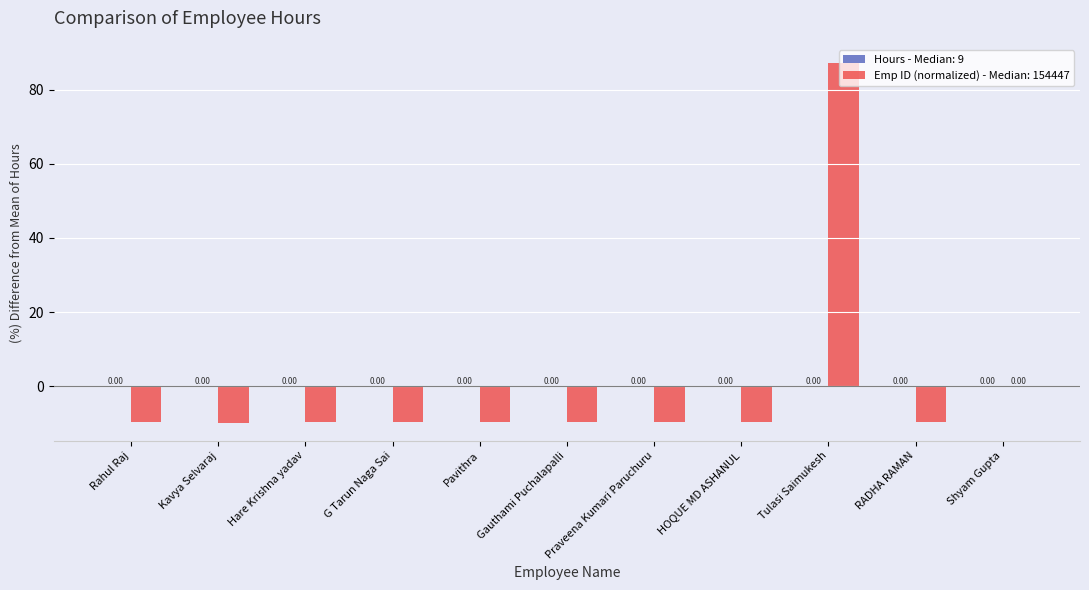

What is the sum of the values at RADHA RAMAN and Rahul Raj?

-19.5